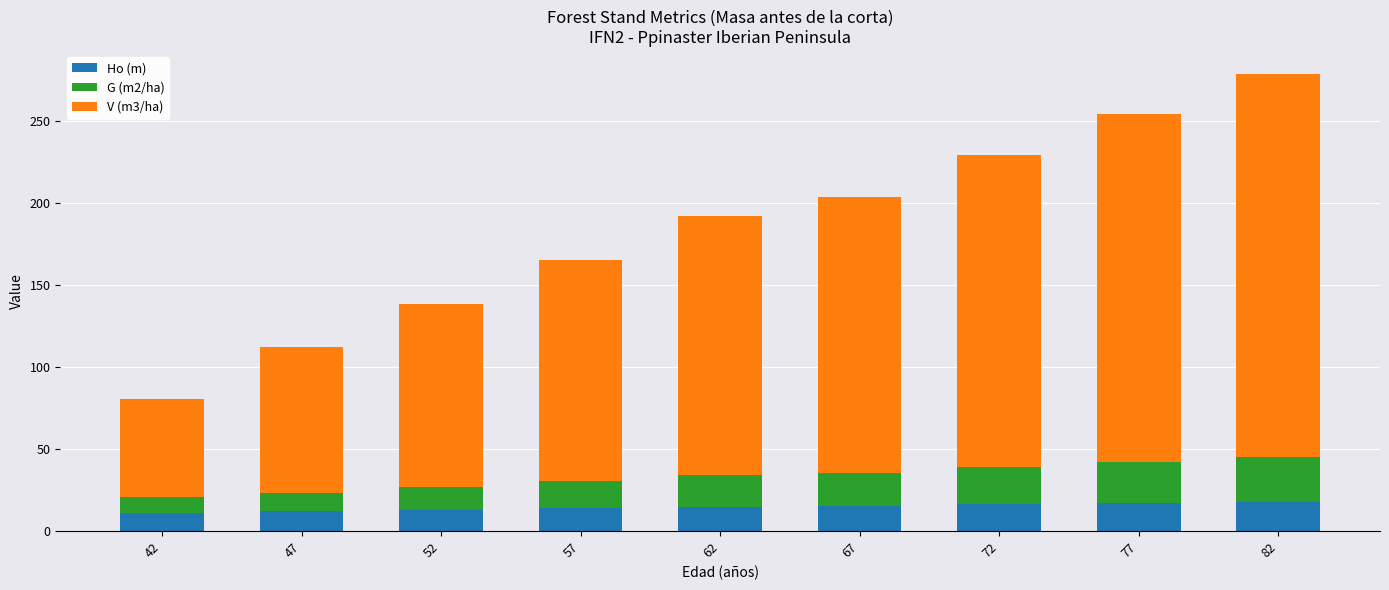

What is the total value across all series at 62?

192.3